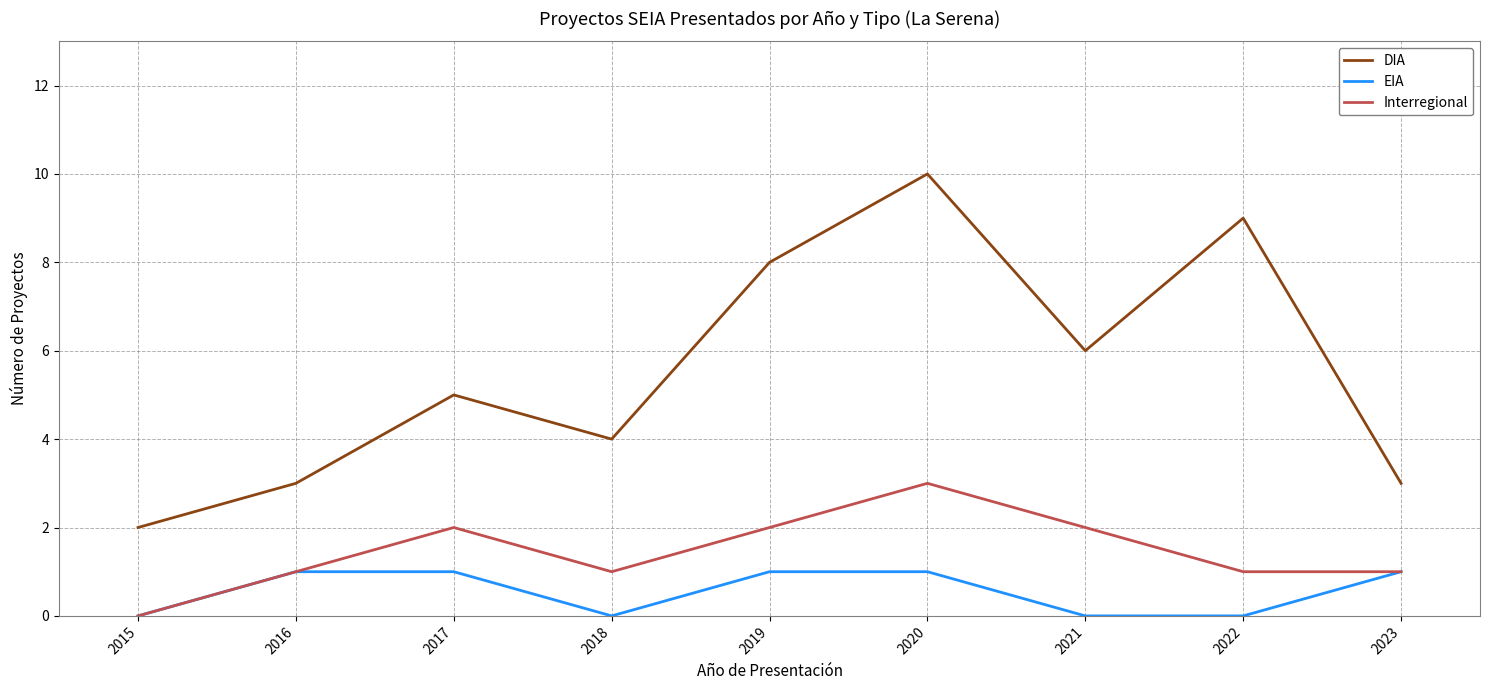

How many lines are shown in the chart?

3